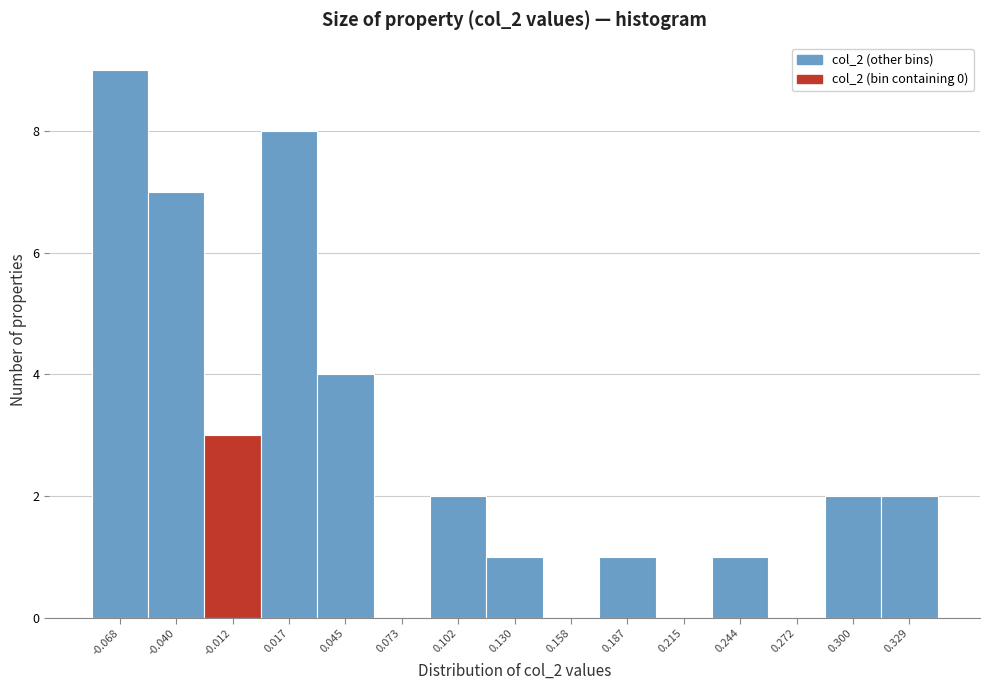

Reading left to right, list every bar in this chart as the range it spans on the x-axis followed by its height. Neither the bar edges nor the heights are printed on the chart, so give them approximately, as read against the axes.

-0.085 to -0.055: 9
-0.055 to -0.025: 7
-0.025 to 0.000: 3
0.000 to 0.030: 8
0.030 to 0.060: 4
0.060 to 0.090: 0
0.090 to 0.115: 2
0.115 to 0.145: 1
0.145 to 0.175: 0
0.175 to 0.200: 1
0.200 to 0.230: 0
0.230 to 0.260: 1
0.260 to 0.285: 0
0.285 to 0.315: 2
0.315 to 0.345: 2